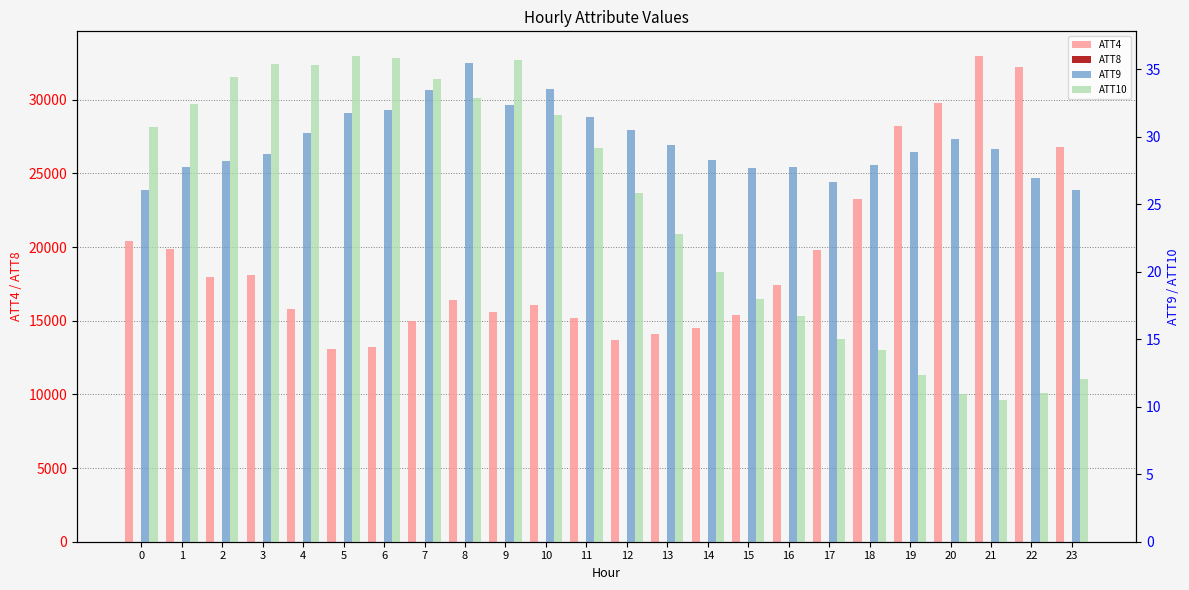

True or false: ATT8 has a value of 2.7 at 19.

True